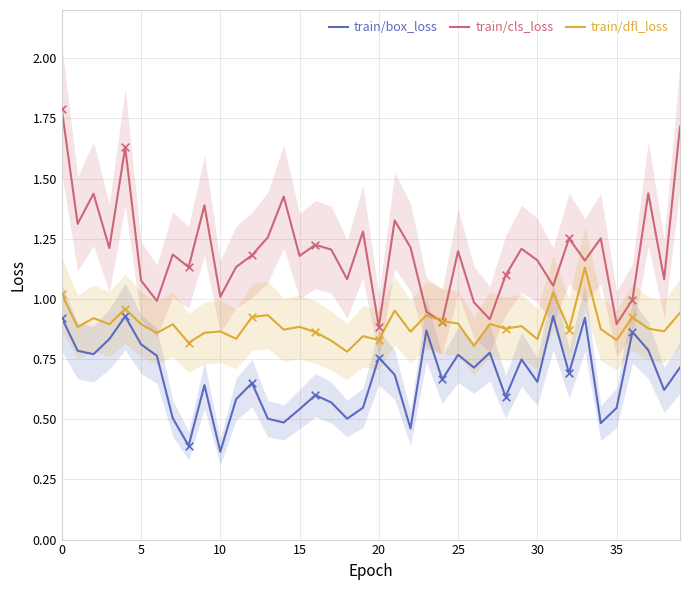

What is the total value across all series at 23?

2.7